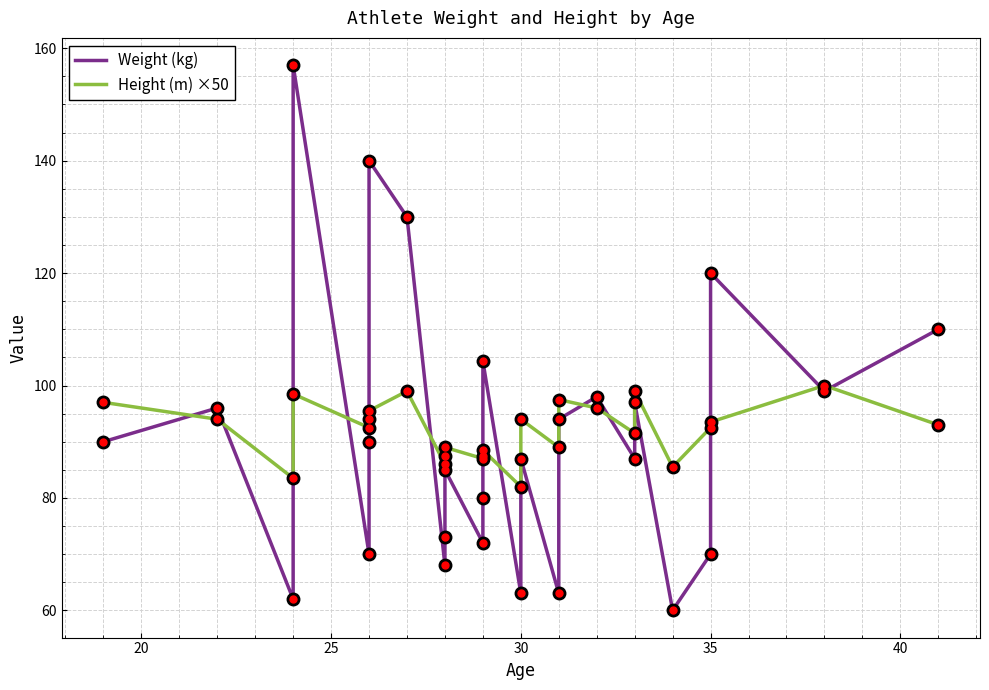

Read the Weight (kg) value at 35.

70.0